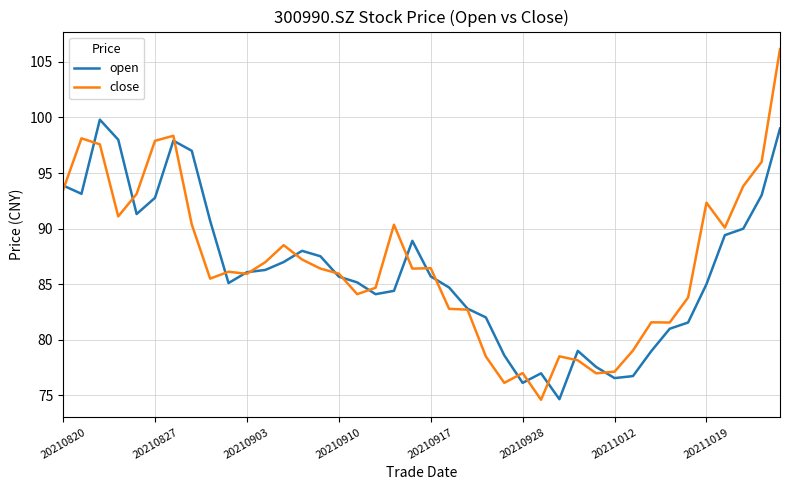

What is the maximum value shown in the chart?

106.2